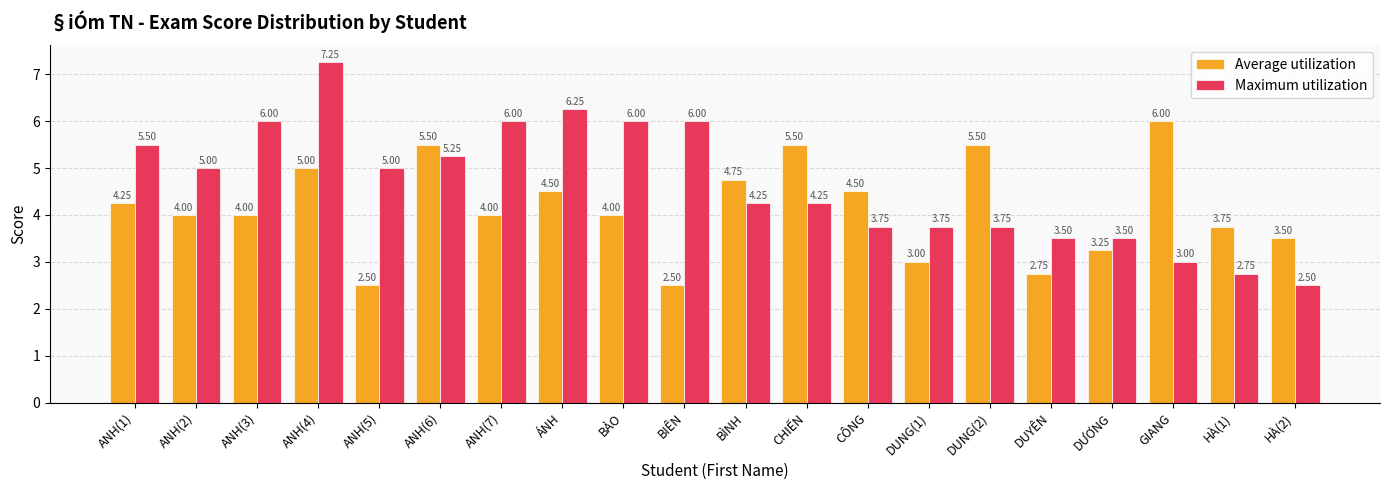

Rank the series by their maximum value, from lowest to highest.

Average utilization, Maximum utilization